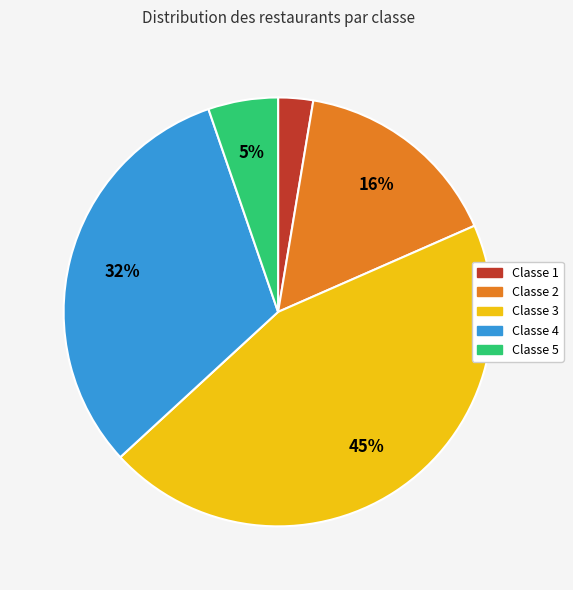

Is it true that Classe 5 is 15% of the pie?

False